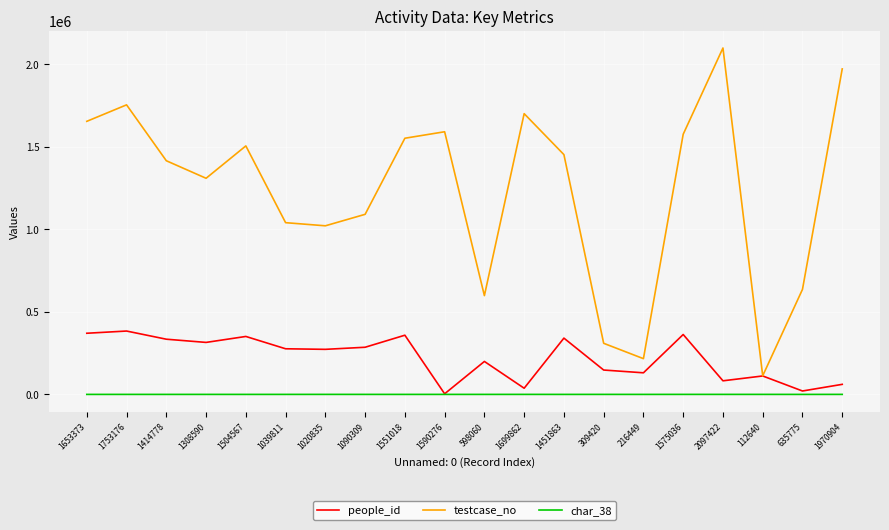

Which series has the largest total across all categories?

testcase_no